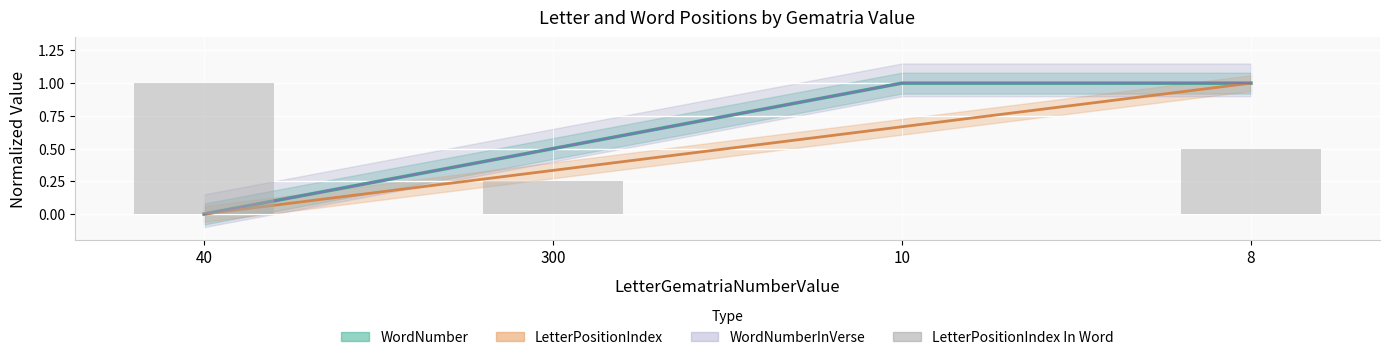

What is the greatest value displayed?

1.0